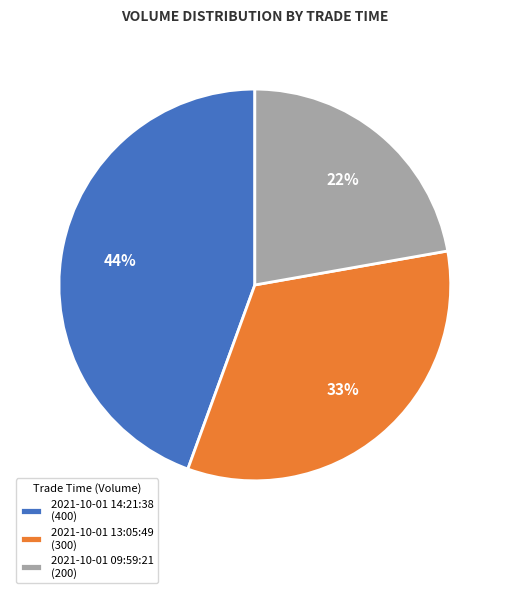

Is it true that 2021-10-01 09:59:21 is 22% of the pie?

True